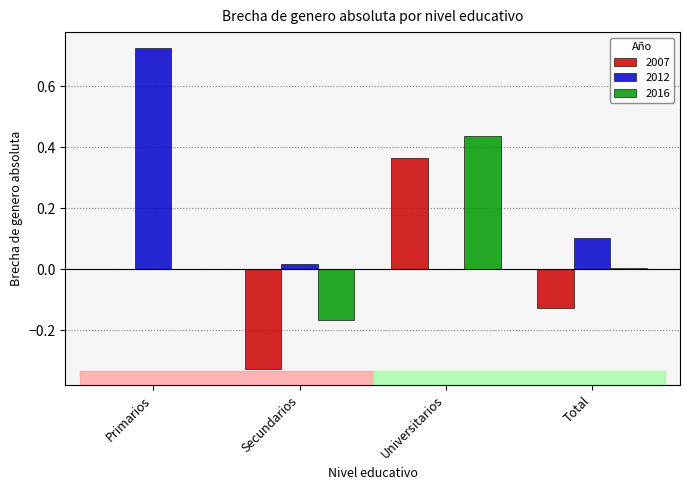

Is the value of 2007 at Primarios greater than the value of 2016 at Universitarios?

No